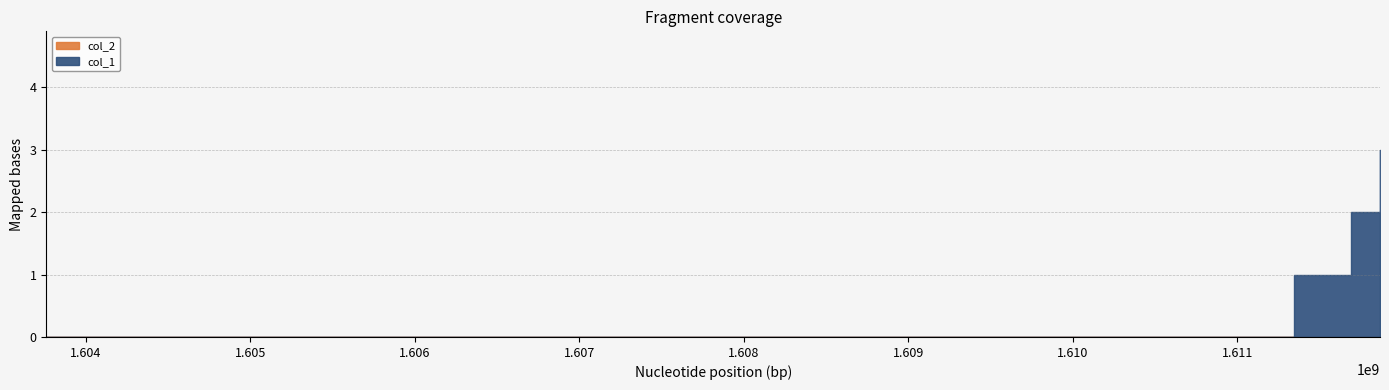

True or false: col_1 has more than 2 points higher than both neighbors.

False